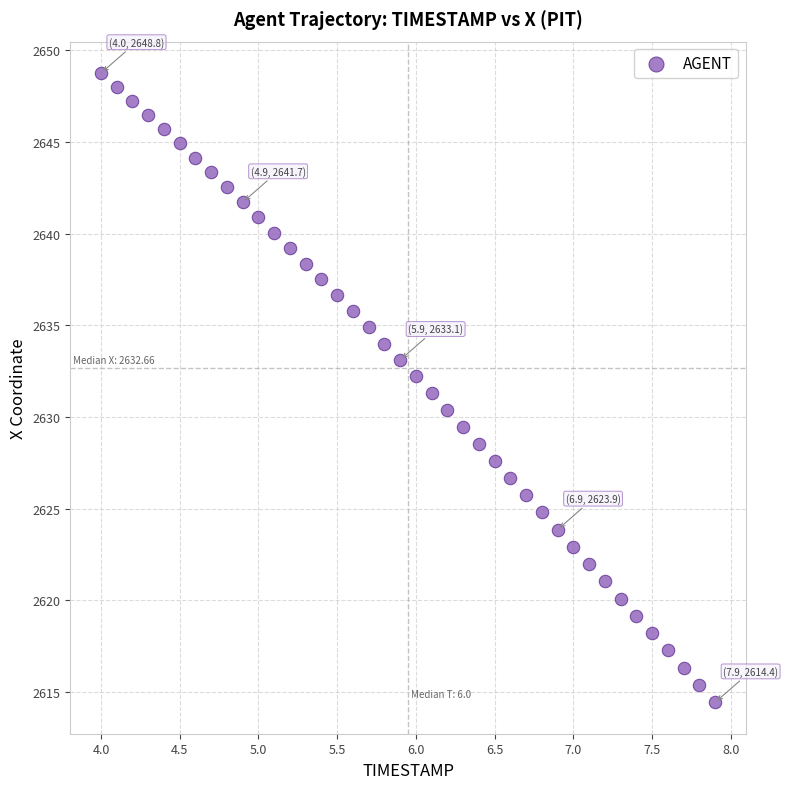

What is the range of X values (max minus min)?

3.9